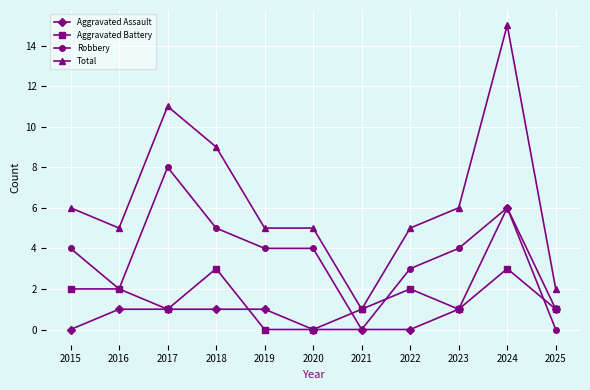

Count the number of categories in the chart.

11